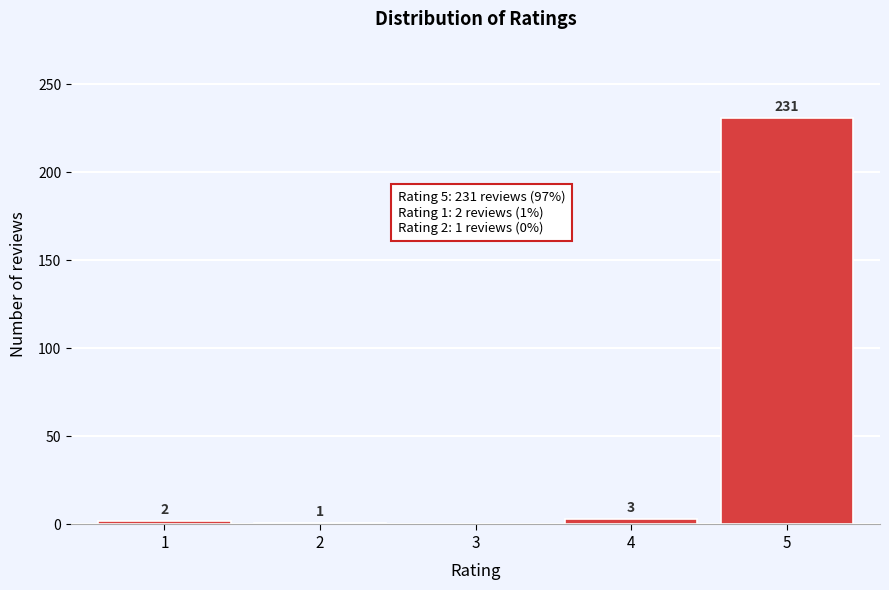

Reading right to left, list all the values displayed in this chart.

5=231	4=3	3=0	2=1	1=2